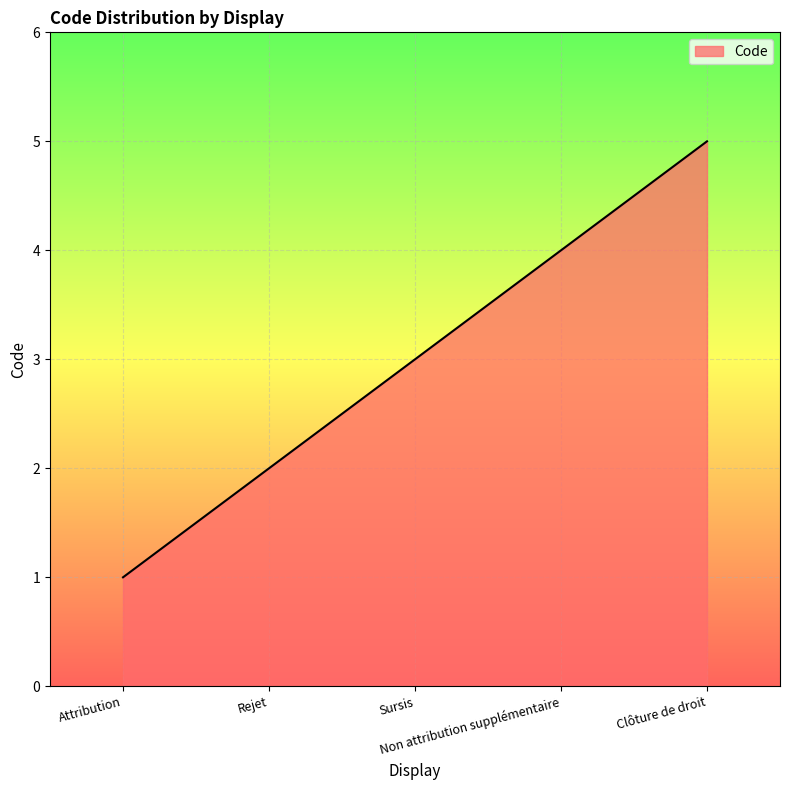

Where is the data nearest to the value 3?

Sursis